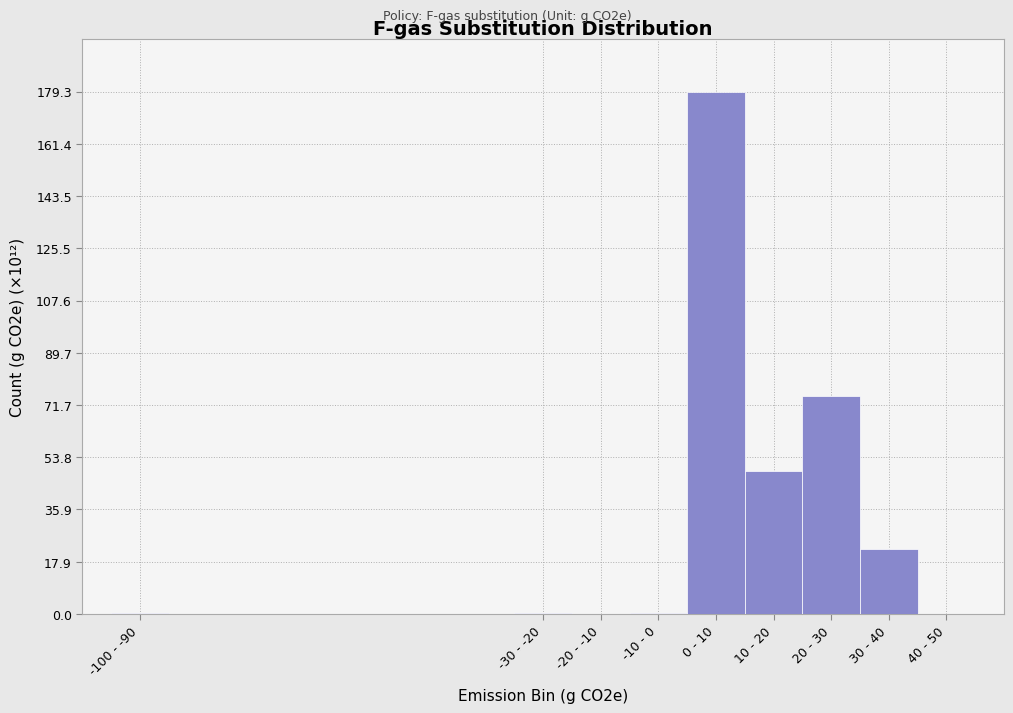

Which has a higher value, 30 - 40 or 20 - 30?

20 - 30